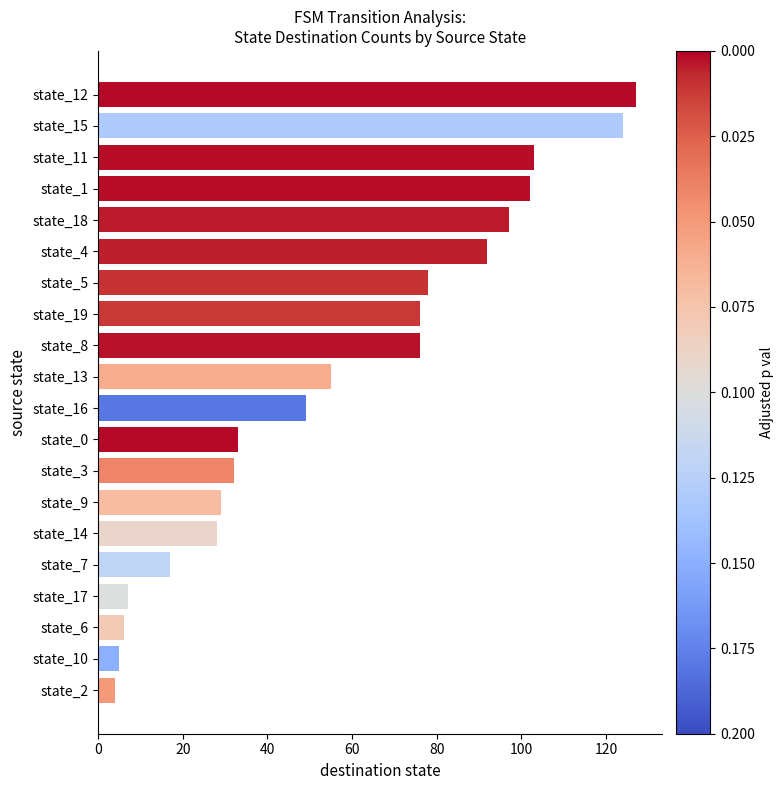

Does the chart contain any negative values?

No